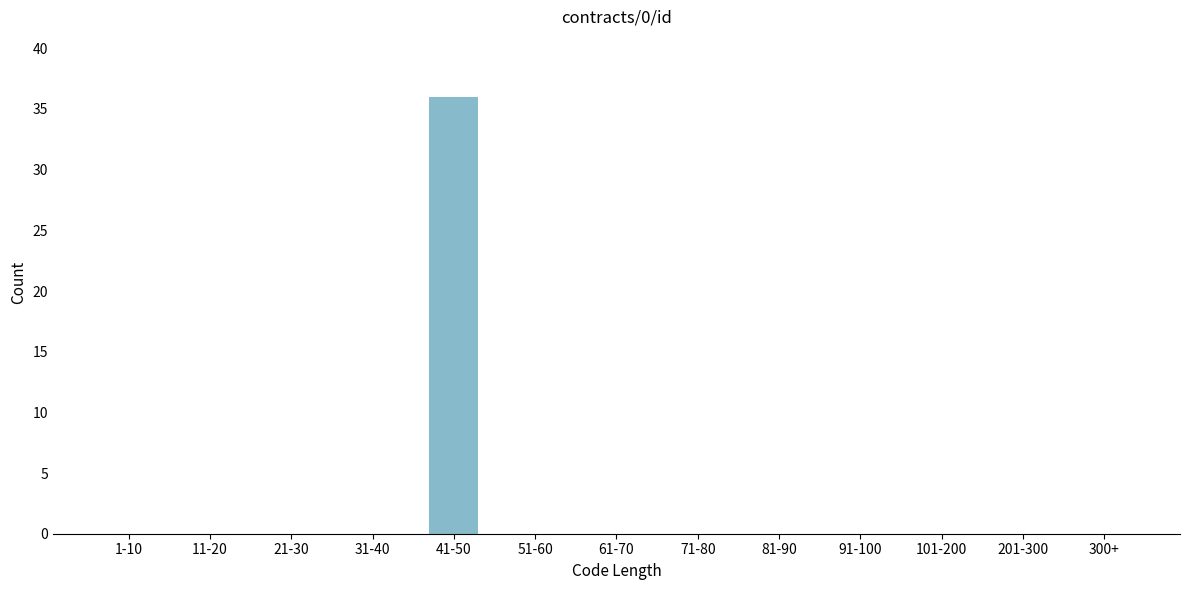

Reading right to left, list all the values displayed in this chart.

300+=0	201-300=0	101-200=0	91-100=0	81-90=0	71-80=0	61-70=0	51-60=0	41-50=36	31-40=0	21-30=0	11-20=0	1-10=0